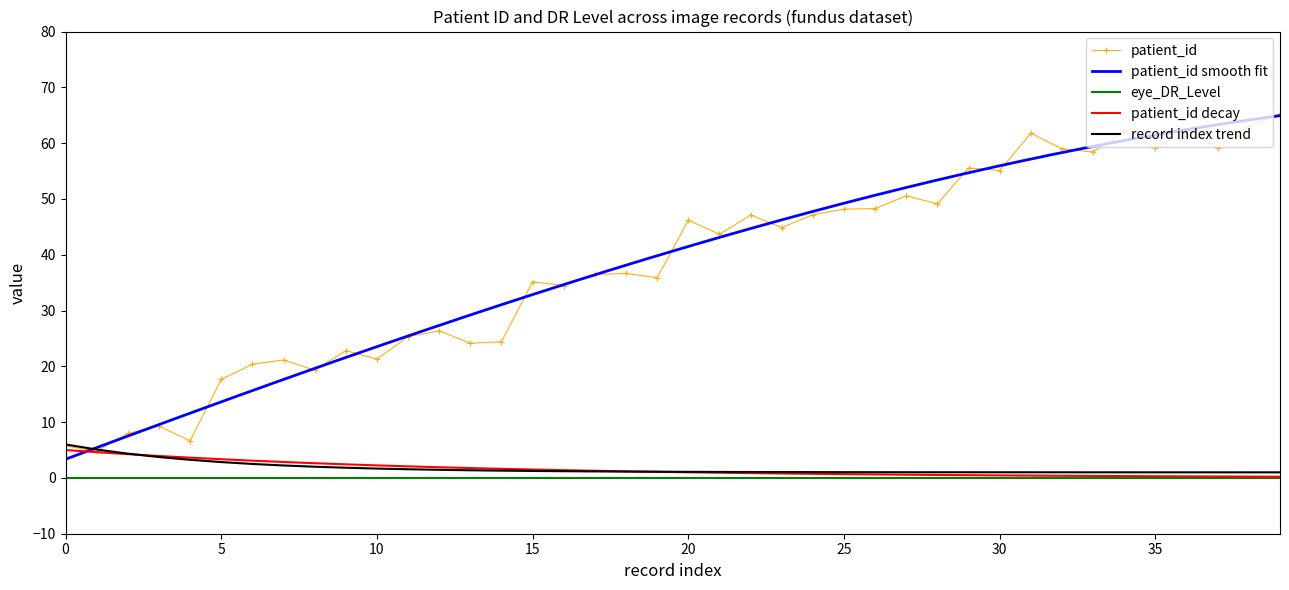

List the labels in order of value, smallest first.

1, 0, 4, 2, 3, 5, 8, 6, 7, 10, 9, 13, 14, 11, 12, 16, 15, 19, 17, 18, 21, 23, 20, 22, 24, 25, 26, 28, 27, 30, 29, 33, 32, 37, 35, 31, 34, 36, 38, 39